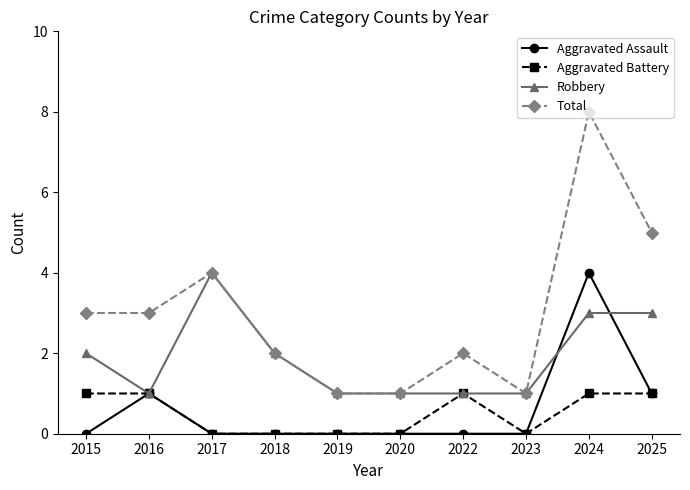

The value of Aggravated Battery at 2018 is 0. True or false?

True